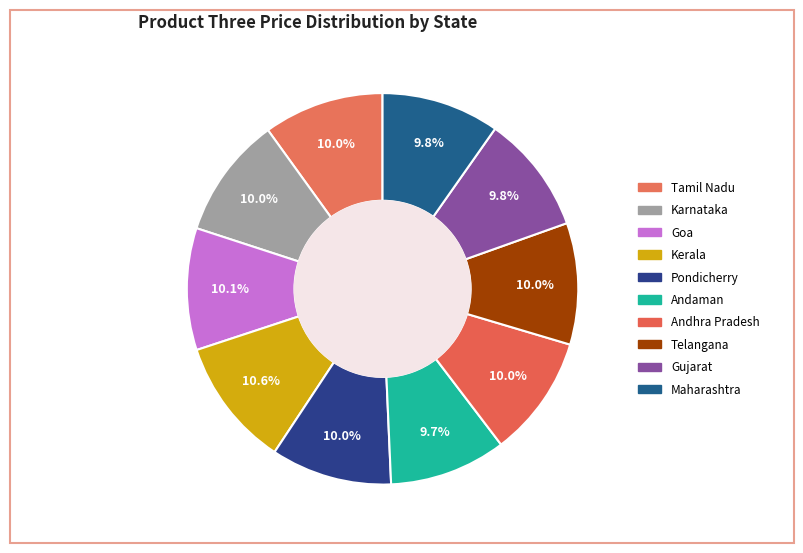

How many segments does this pie chart have?

10